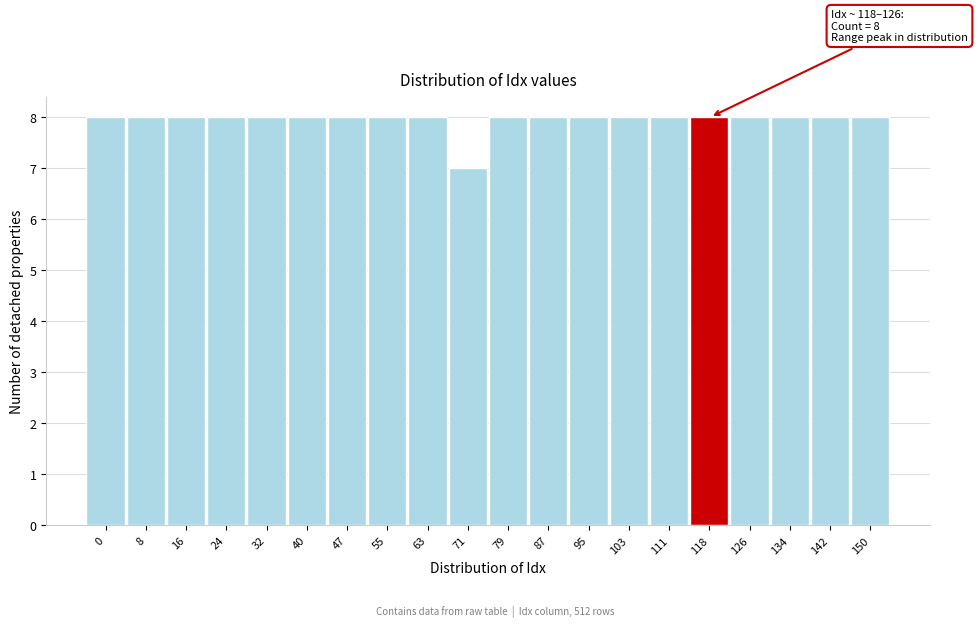

Reading left to right, list all the values displayed in this chart.

8	8	8	8	8	8	8	8	8	7	8	8	8	8	8	8	8	8	8	8